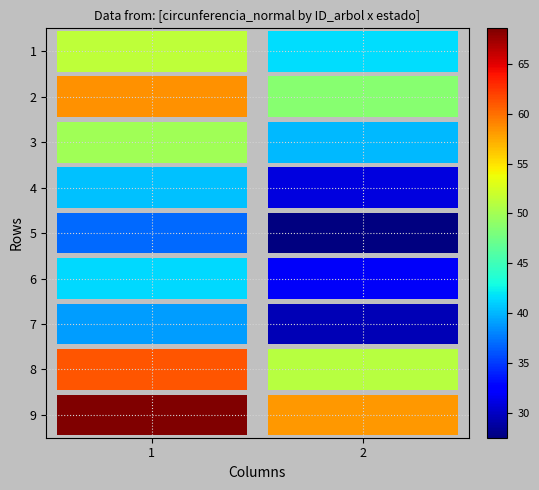

Which has a higher value, 2 or 1?

1